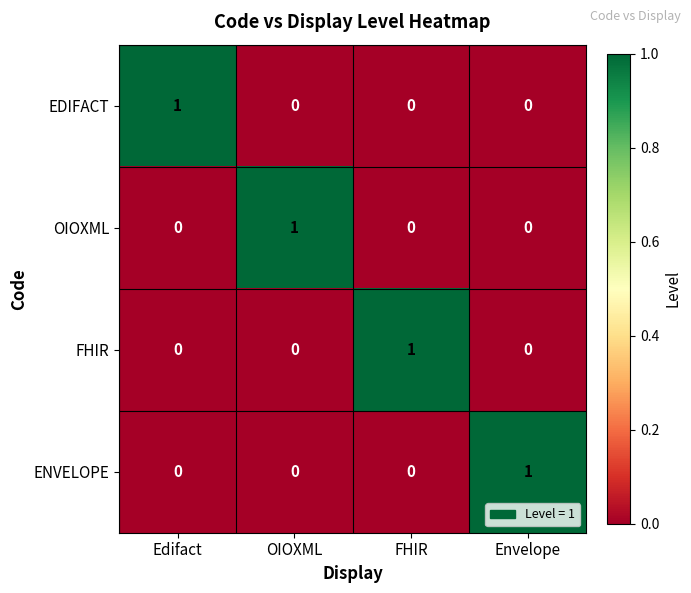

Is it true that FHIR equals 1 at FHIR?

True